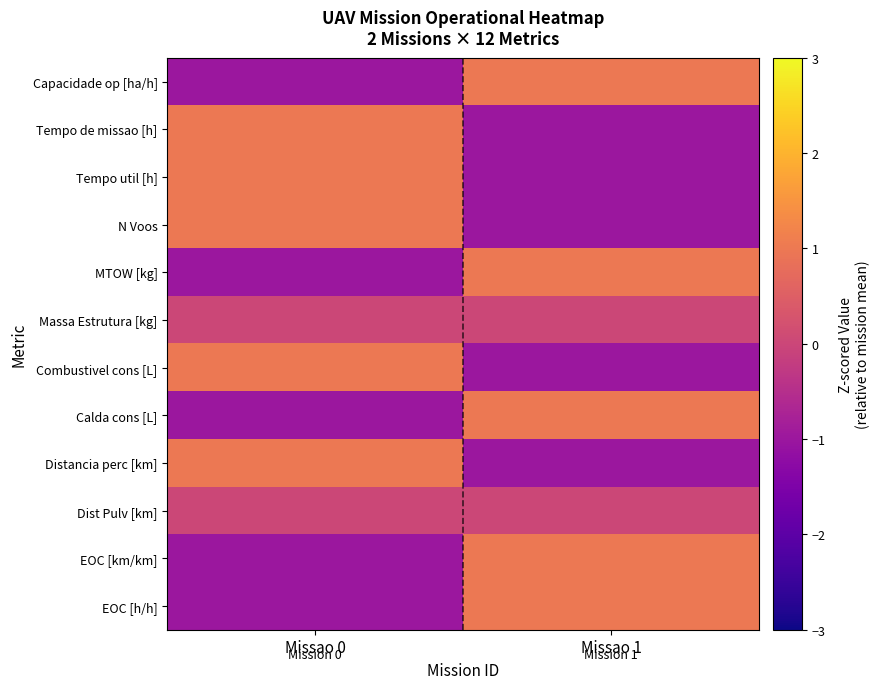

At which category is the sum across all series the highest?

Missao 0